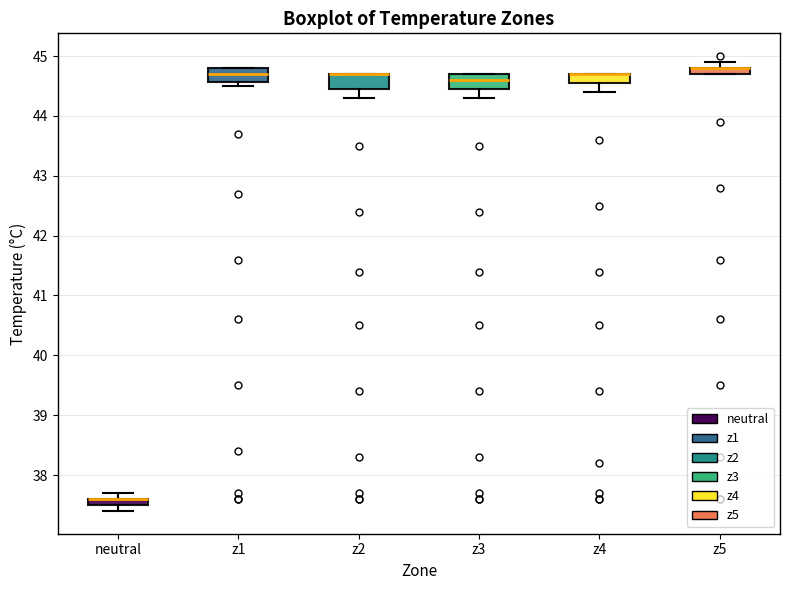

Where is the lower edge of the box for neutral on the y-axis? The values are not printed on the chart, so give them approximately, as read against the axis.

37.5